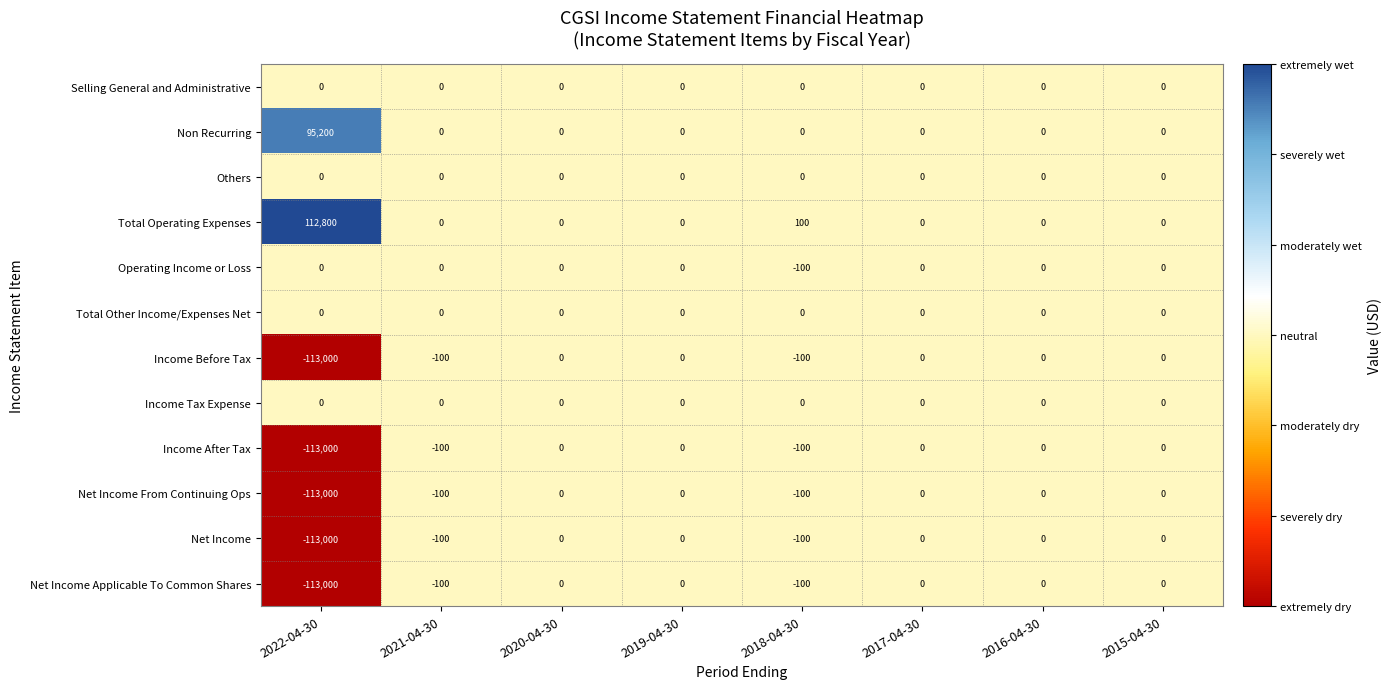

What is the total value across all series at 2021-04-30?

-500